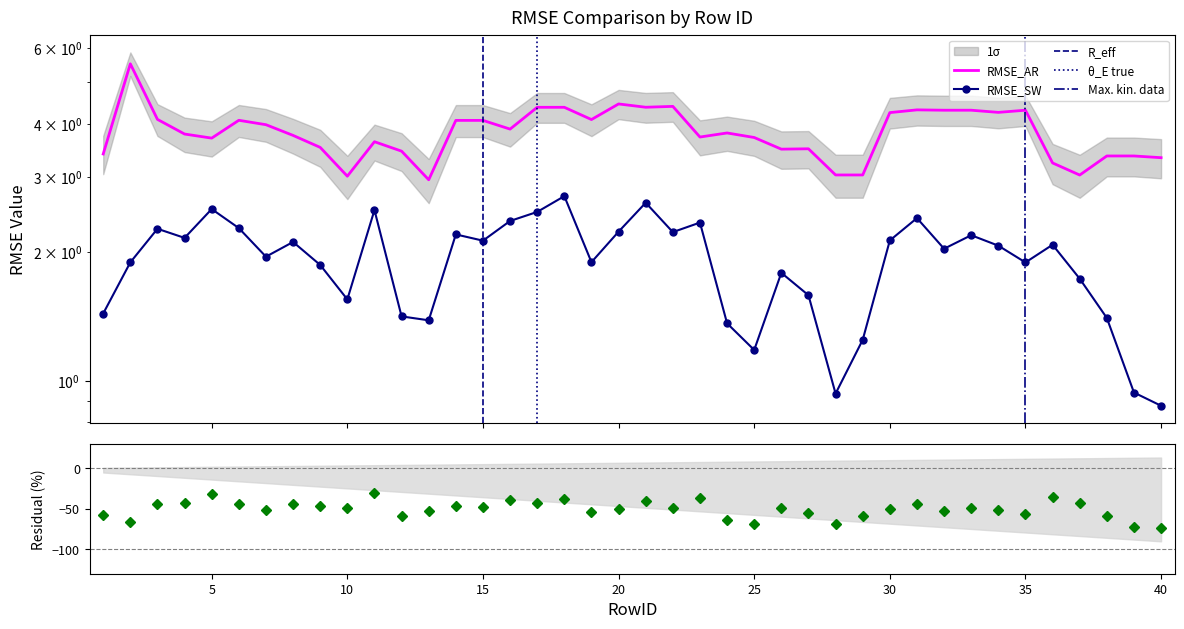

At which category does RMSE_AR reach its first local peak?

2